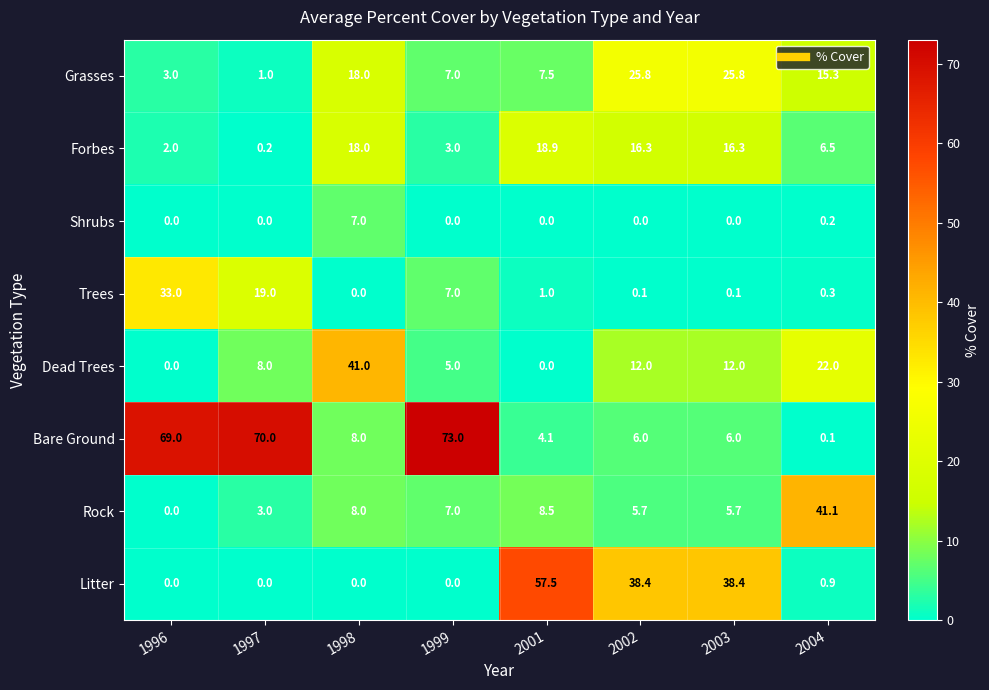

Between 2001 and 2003, which series saw the biggest shift?

Litter